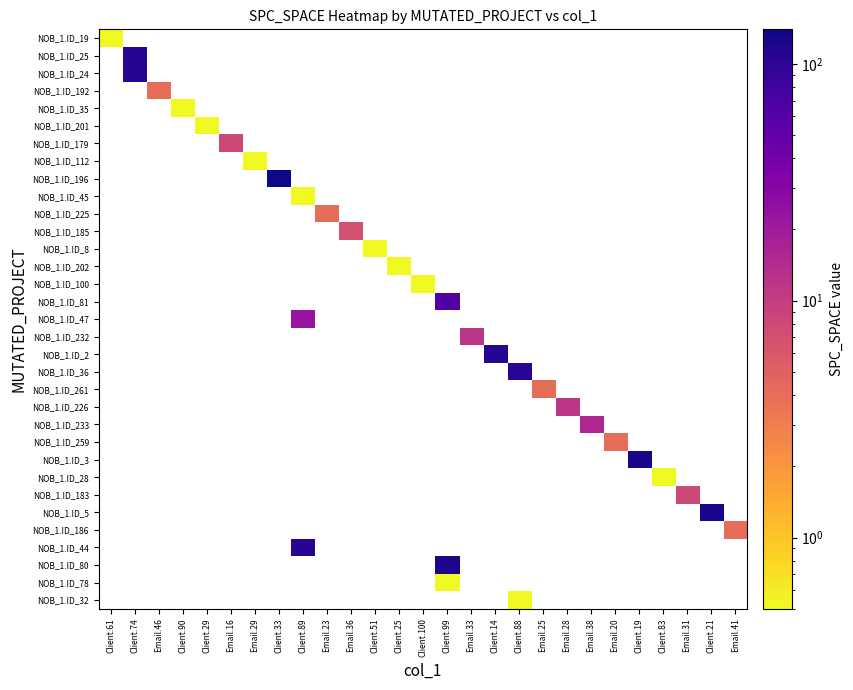

How many series are shown in this chart?

33